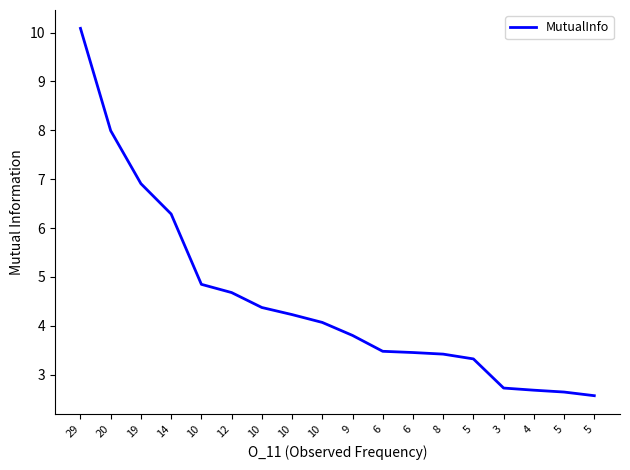

How many lines are shown in the chart?

1